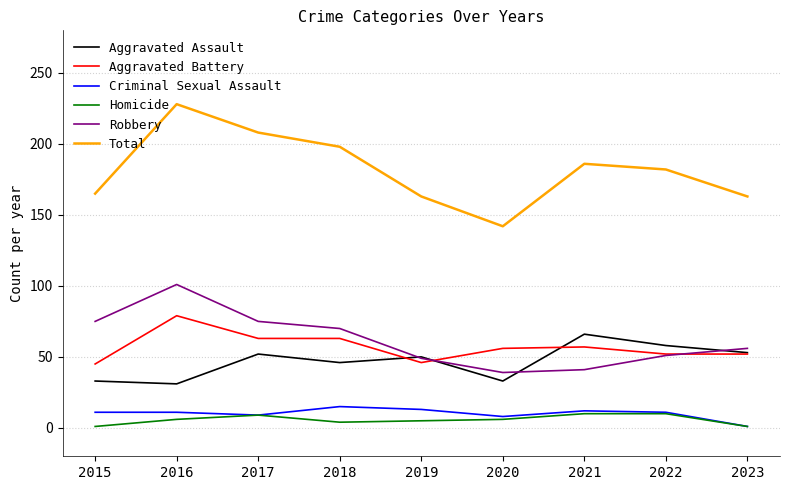

At how many categories does at least one series exceed 170?

5